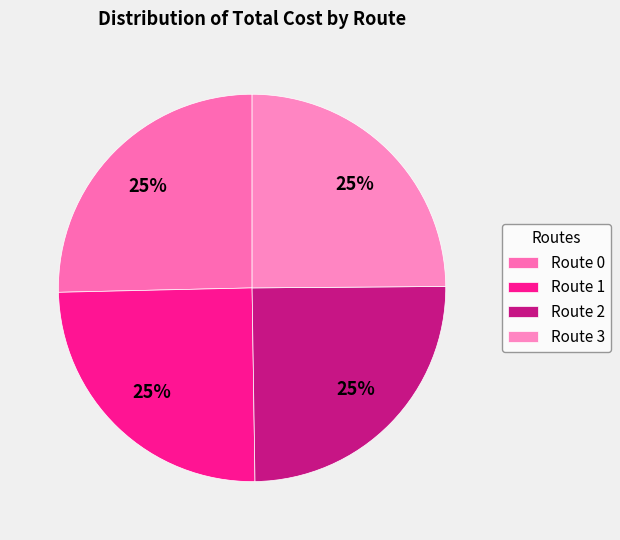

How many slices are in this pie chart?

4